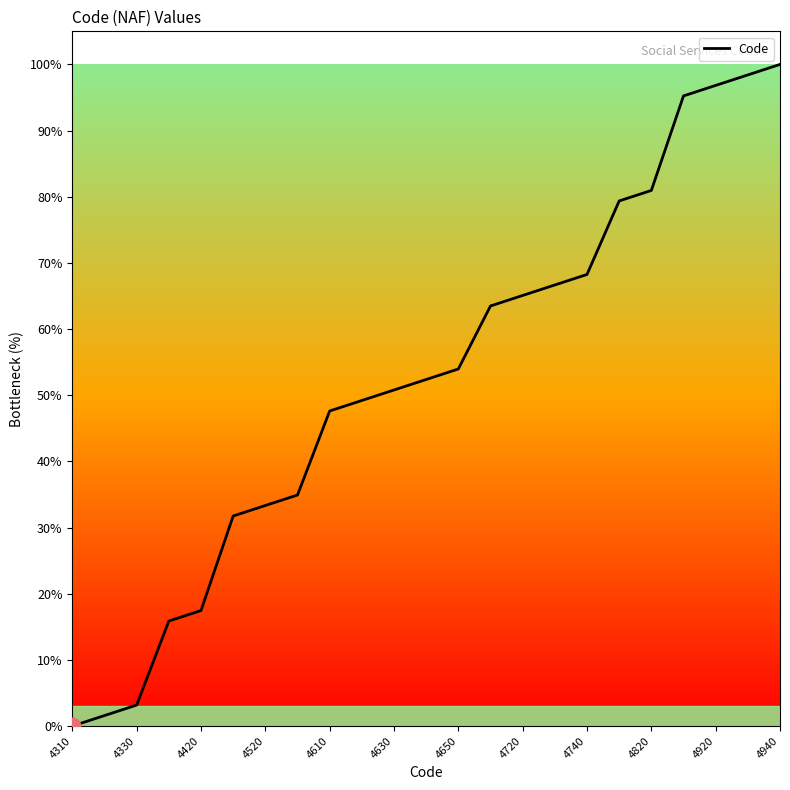

How many positive values are there?

22